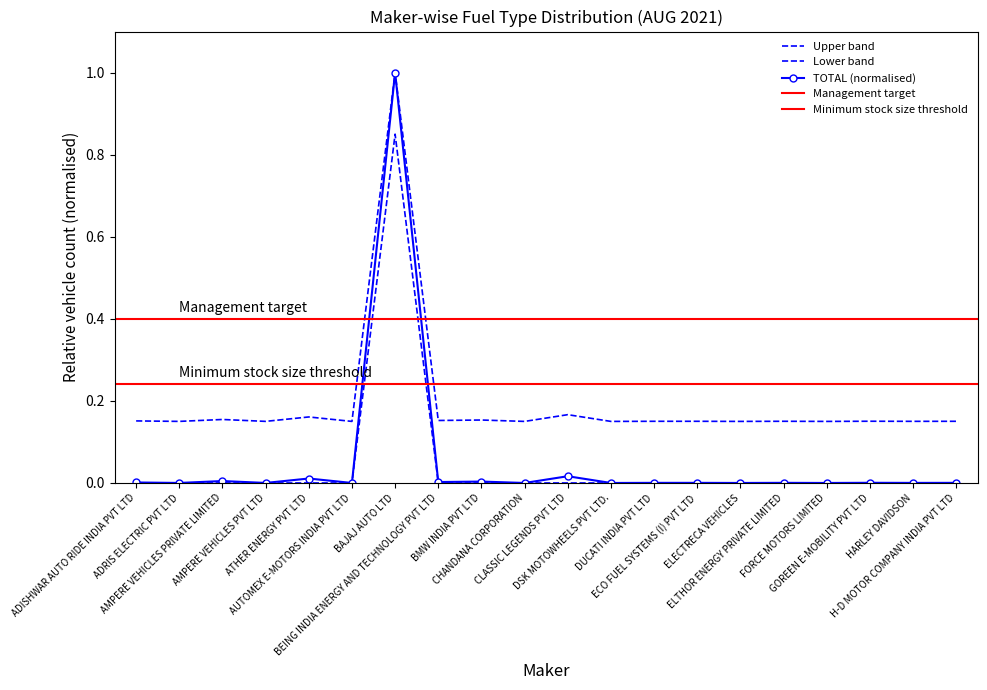

Which series has the largest range (max minus min)?

TOTAL